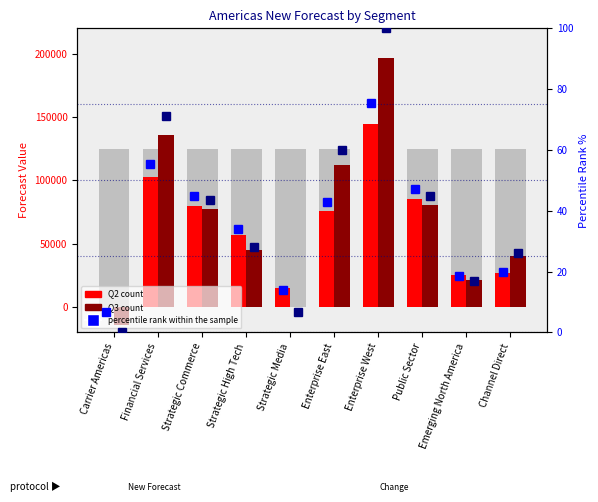

True or false: Q2 percentile rank within the sample has a value of 3.6 at Strategic Media.

False